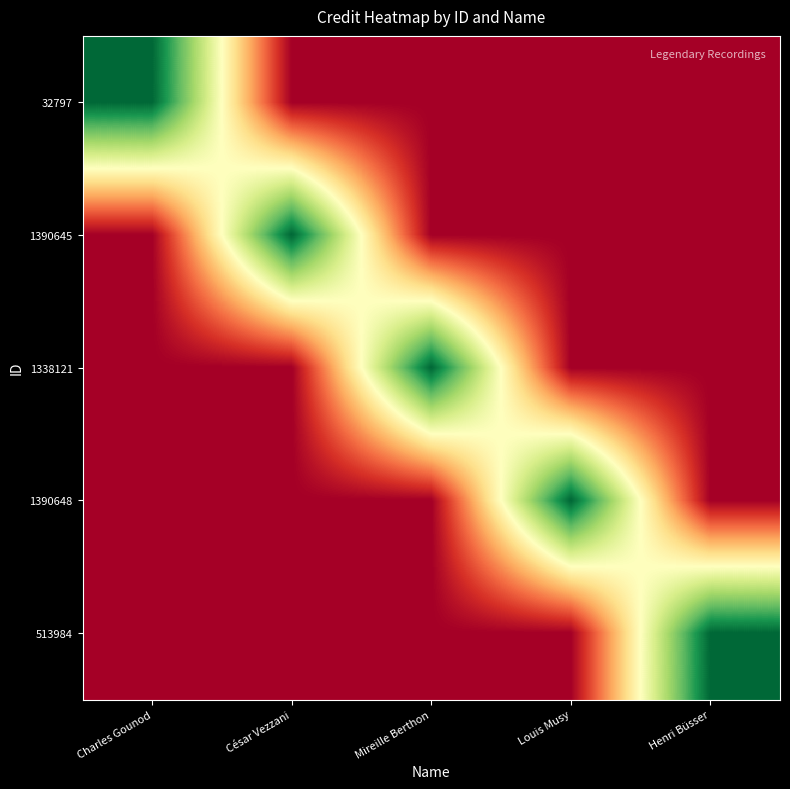

Which has a higher value, Louis Musy or Charles Gounod?

Charles Gounod